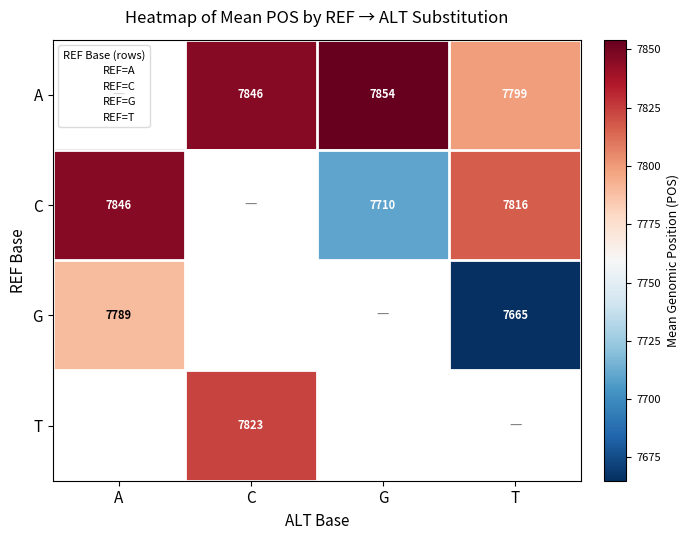

The T series shows 12504 at C. True or false?

False